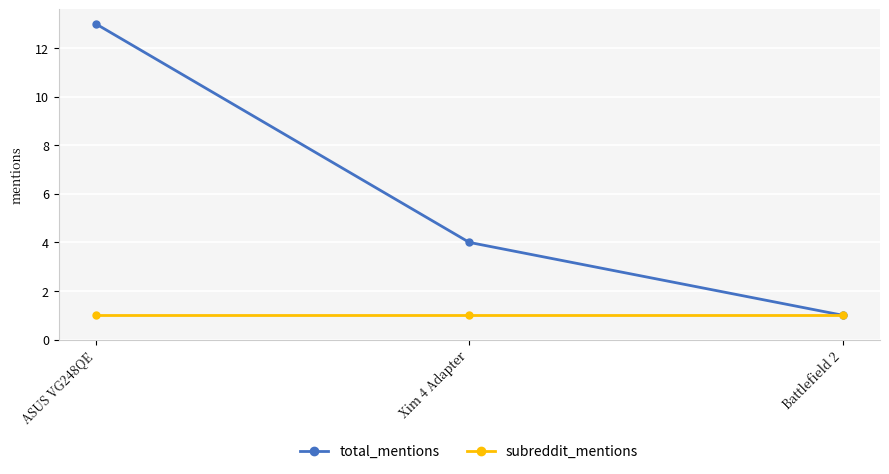

Is it true that total_mentions equals 7 at Xim 4 Adapter?

False